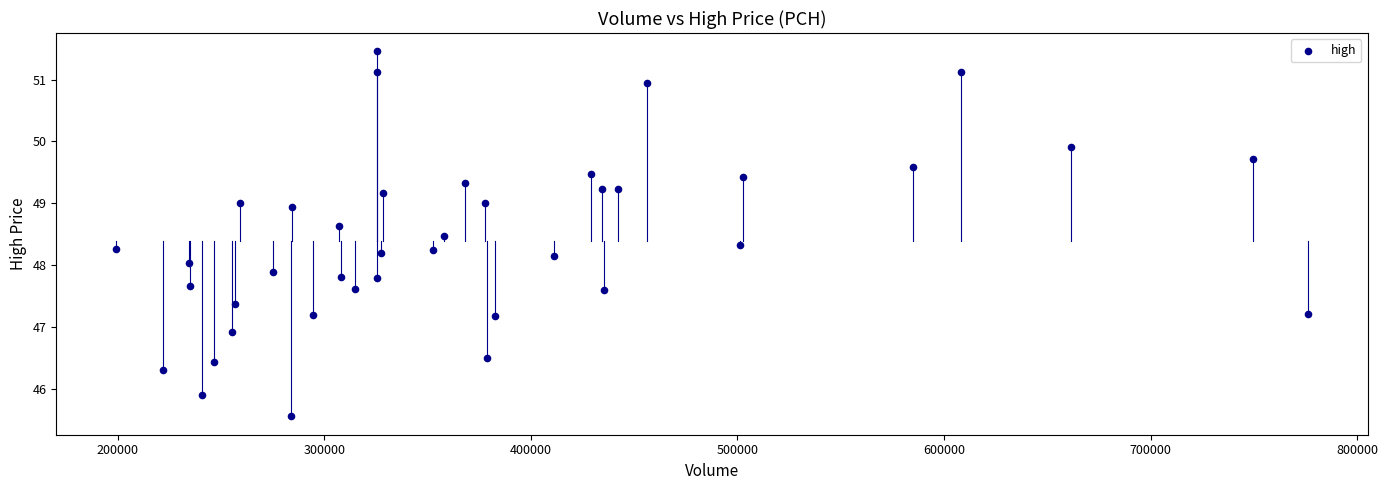

What is the range of Y values (max minus min)?

5.9